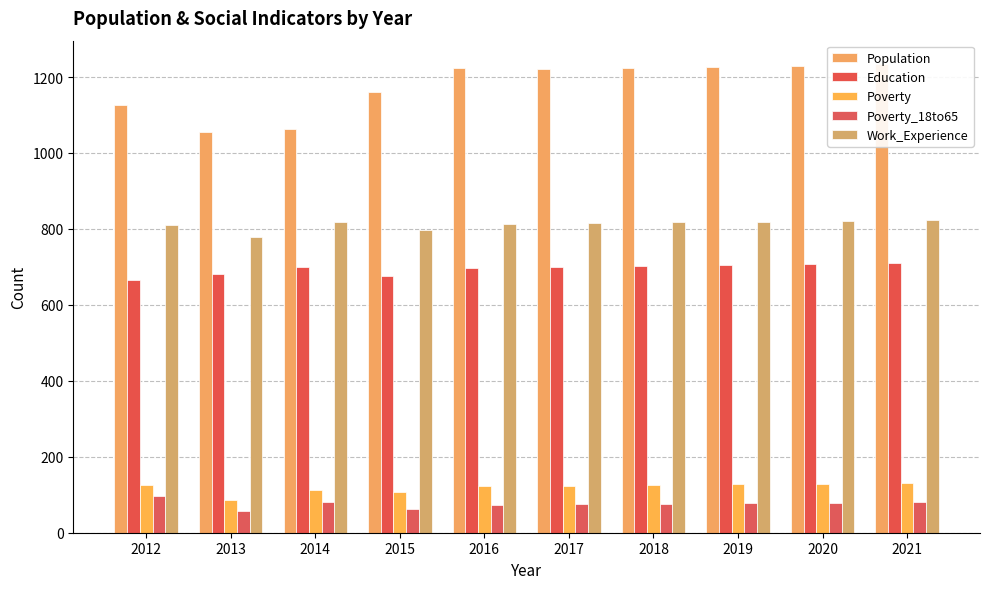

At which label does Education reach its minimum?

2012